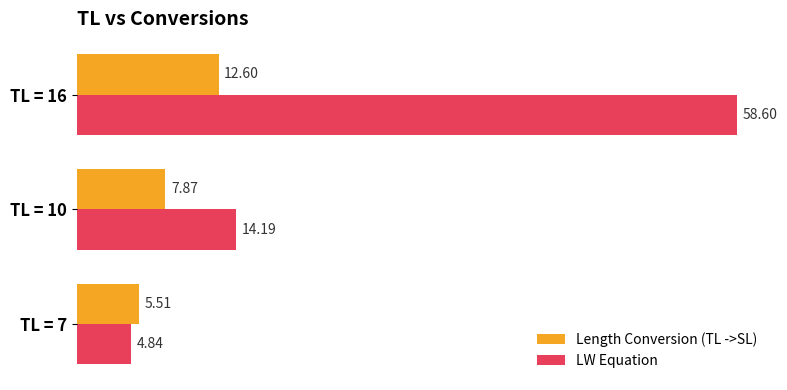

Count the number of data series in this chart.

2